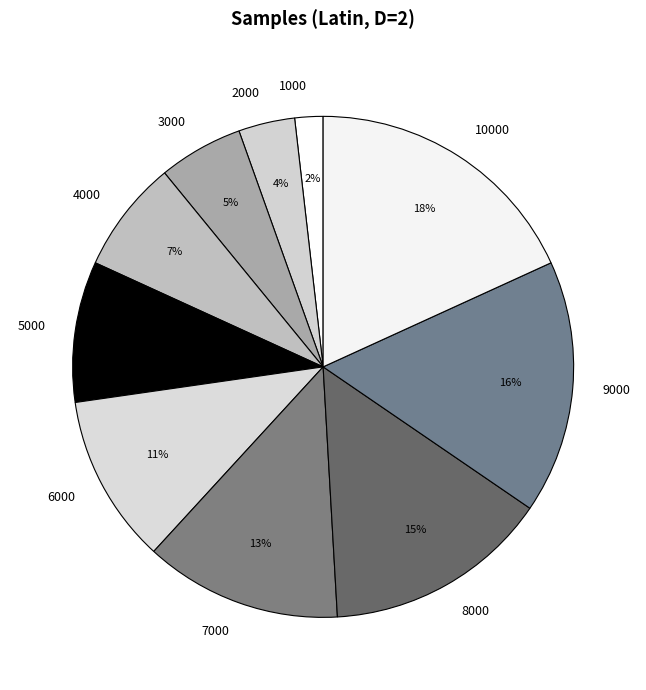

Rank the categories by value from lowest to highest.

1000, 2000, 3000, 4000, 5000, 6000, 7000, 8000, 9000, 10000